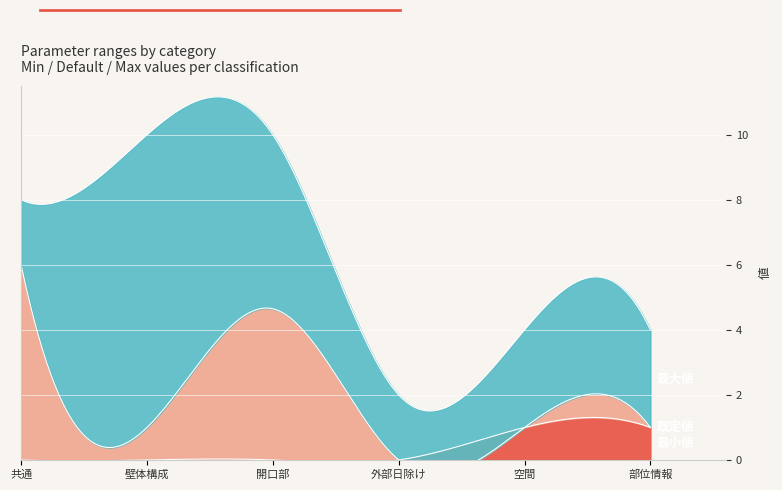

Which series has the largest range (max minus min)?

最大値